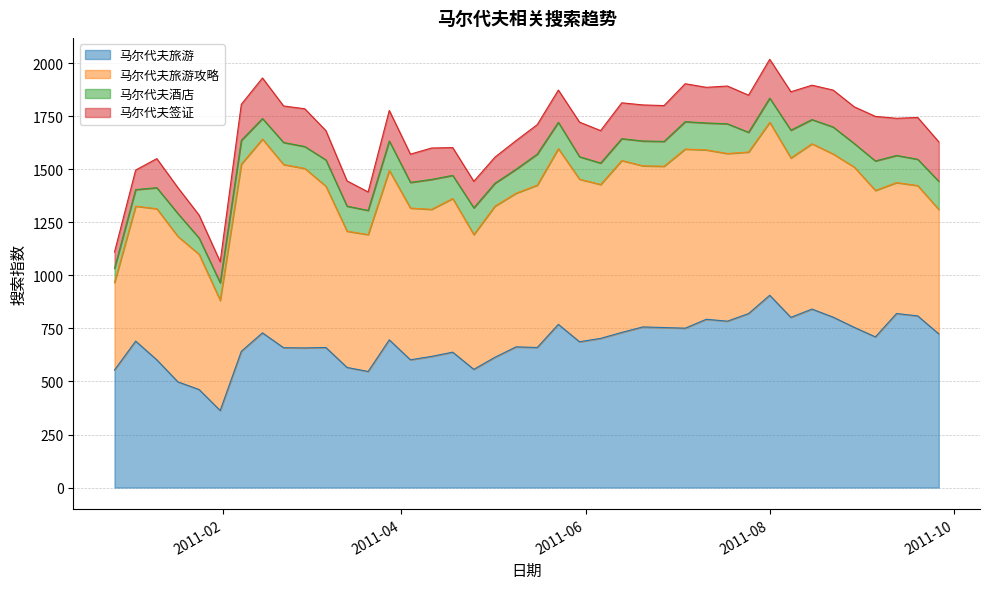

Reading right to left, extract all data points from this chart.

马尔代夫旅游: 2011-09-26=724	2011-09-19=809	2011-09-12=820	2011-09-05=710	2011-08-29=755	2011-08-22=803	2011-08-15=841	2011-08-08=802	2011-08-01=906	2011-07-25=820	2011-07-18=784	2011-07-11=793	2011-07-04=751	2011-06-27=754	2011-06-20=757	2011-06-13=731	2011-06-06=703	2011-05-30=687	2011-05-23=769	2011-05-16=660	2011-05-09=663	2011-05-02=614	2011-04-25=557	2011-04-18=638	2011-04-11=618	2011-04-04=602	2011-03-28=696	2011-03-21=547	2011-03-14=566	2011-03-07=660	2011-02-28=658	2011-02-21=659	2011-02-14=729	2011-02-07=642	2011-01-31=363	2011-01-24=462	2011-01-17=498	2011-01-10=602	2011-01-03=690	2010-12-27=554
马尔代夫旅游攻略: 2011-09-26=586	2011-09-19=614	2011-09-12=617	2011-09-05=690	2011-08-29=755	2011-08-22=769	2011-08-15=779	2011-08-08=751	2011-08-01=815	2011-07-25=761	2011-07-18=790	2011-07-11=798	2011-07-04=844	2011-06-27=760	2011-06-20=759	2011-06-13=810	2011-06-06=725	2011-05-30=766	2011-05-23=828	2011-05-16=765	2011-05-09=724	2011-05-02=712	2011-04-25=635	2011-04-18=724	2011-04-11=693	2011-04-04=715	2011-03-28=798	2011-03-21=645	2011-03-14=642	2011-03-07=760	2011-02-28=846	2011-02-21=863	2011-02-14=913	2011-02-07=882	2011-01-31=519	2011-01-24=637	2011-01-17=685	2011-01-10=712	2011-01-03=636	2010-12-27=412
马尔代夫酒店: 2011-09-26=133	2011-09-19=124	2011-09-12=128	2011-09-05=139	2011-08-29=111	2011-08-22=127	2011-08-15=114	2011-08-08=131	2011-08-01=114	2011-07-25=93	2011-07-18=140	2011-07-11=127	2011-07-04=129	2011-06-27=117	2011-06-20=117	2011-06-13=103	2011-06-06=101	2011-05-30=106	2011-05-23=124	2011-05-16=146	2011-05-09=113	2011-05-02=108	2011-04-25=126	2011-04-18=109	2011-04-11=141	2011-04-04=121	2011-03-28=139	2011-03-21=114	2011-03-14=118	2011-03-07=124	2011-02-28=103	2011-02-21=104	2011-02-14=97	2011-02-07=112	2011-01-31=83	2011-01-24=77	2011-01-17=108	2011-01-10=99	2011-01-03=78	2010-12-27=67
马尔代夫签证: 2011-09-26=186	2011-09-19=197	2011-09-12=175	2011-09-05=210	2011-08-29=173	2011-08-22=174	2011-08-15=162	2011-08-08=181	2011-08-01=183	2011-07-25=175	2011-07-18=178	2011-07-11=168	2011-07-04=179	2011-06-27=169	2011-06-20=170	2011-06-13=169	2011-06-06=153	2011-05-30=163	2011-05-23=152	2011-05-16=139	2011-05-09=135	2011-05-02=123	2011-04-25=125	2011-04-18=131	2011-04-11=148	2011-04-04=133	2011-03-28=144	2011-03-21=87	2011-03-14=119	2011-03-07=138	2011-02-28=178	2011-02-21=172	2011-02-14=191	2011-02-07=170	2011-01-31=99	2011-01-24=108	2011-01-17=122	2011-01-10=137	2011-01-03=92	2010-12-27=77